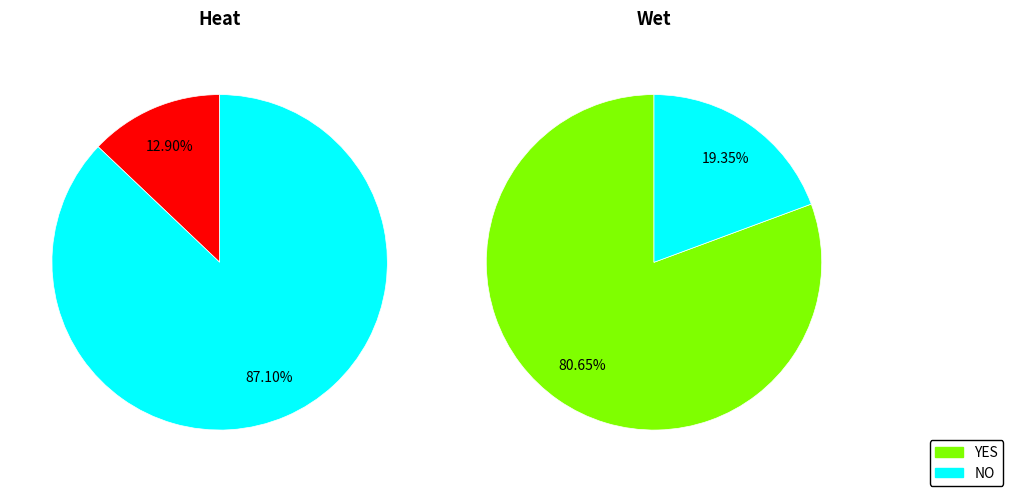

Which category has the biggest portion of the pie?

NO